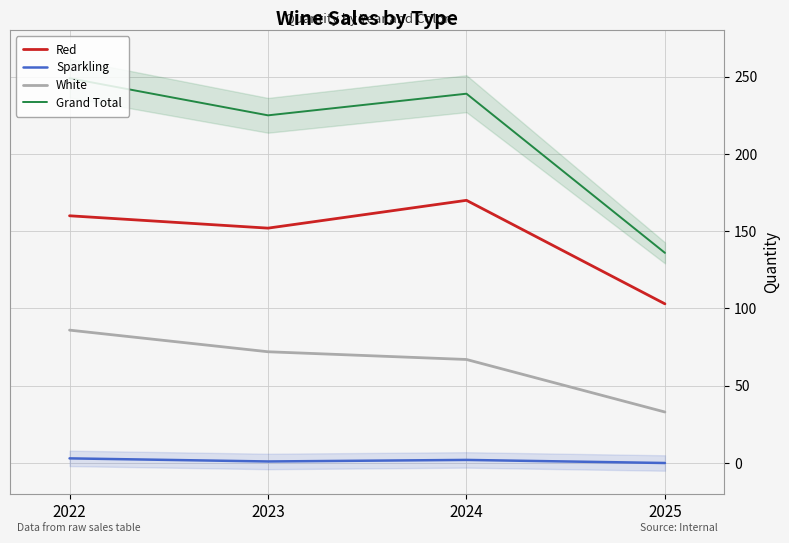

Which series changed the most between 2022 and 2025?

Grand Total